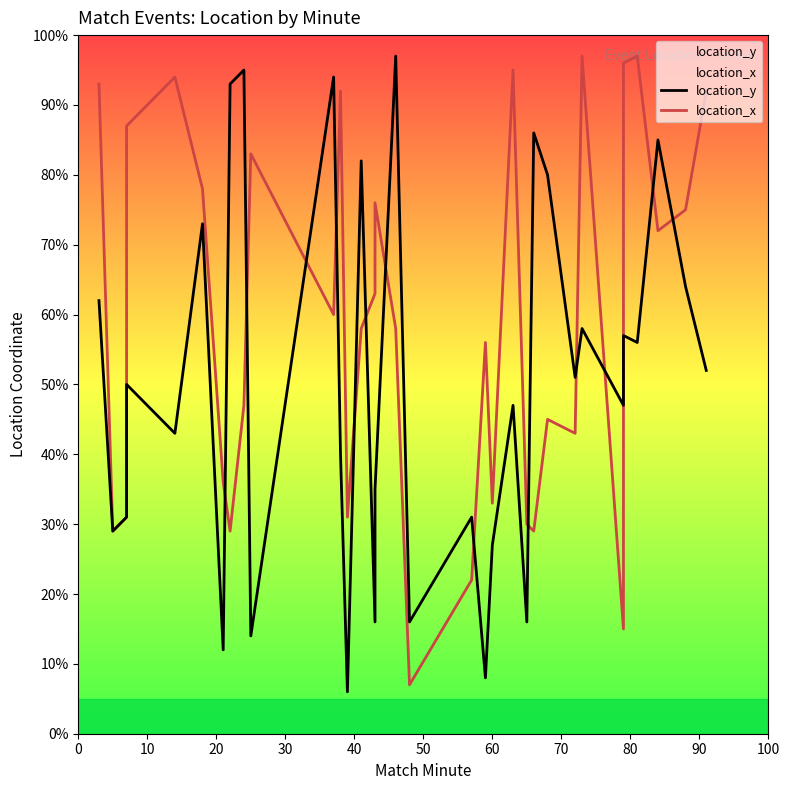

Which series has the widest spread of values?

location_y